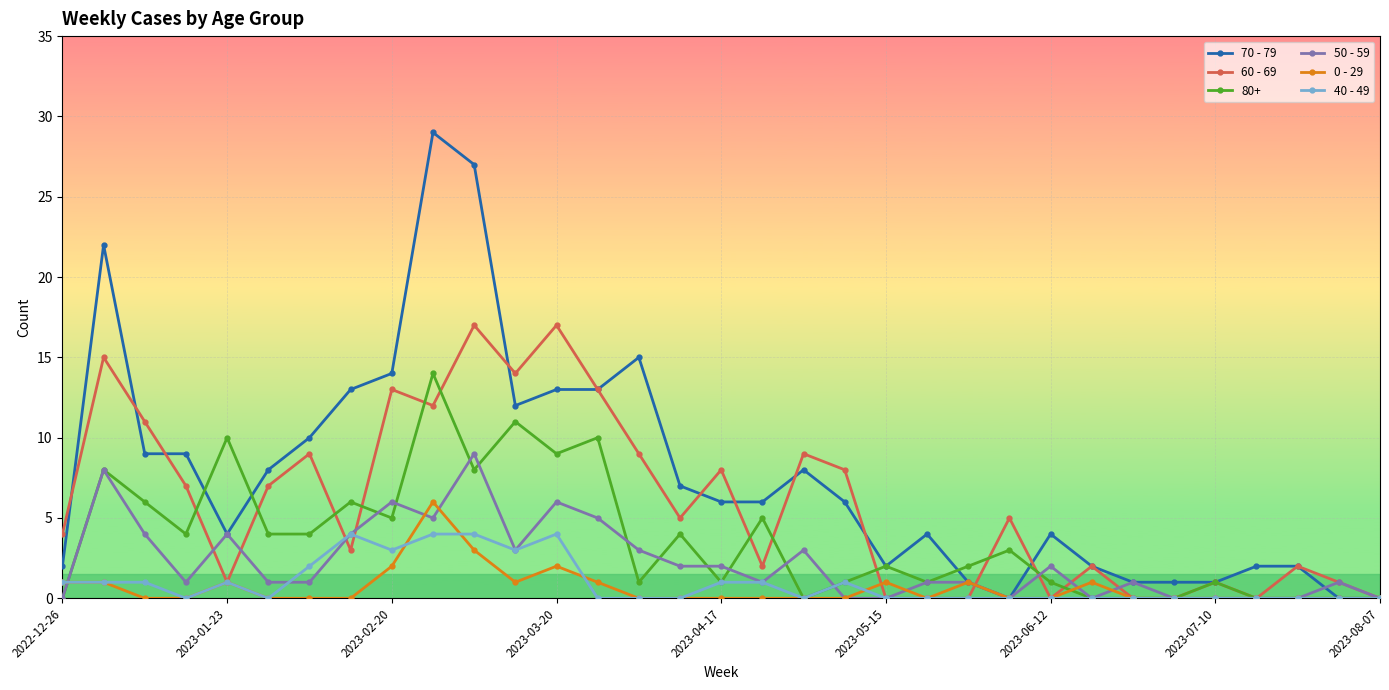

What is the maximum value shown in the chart?

29